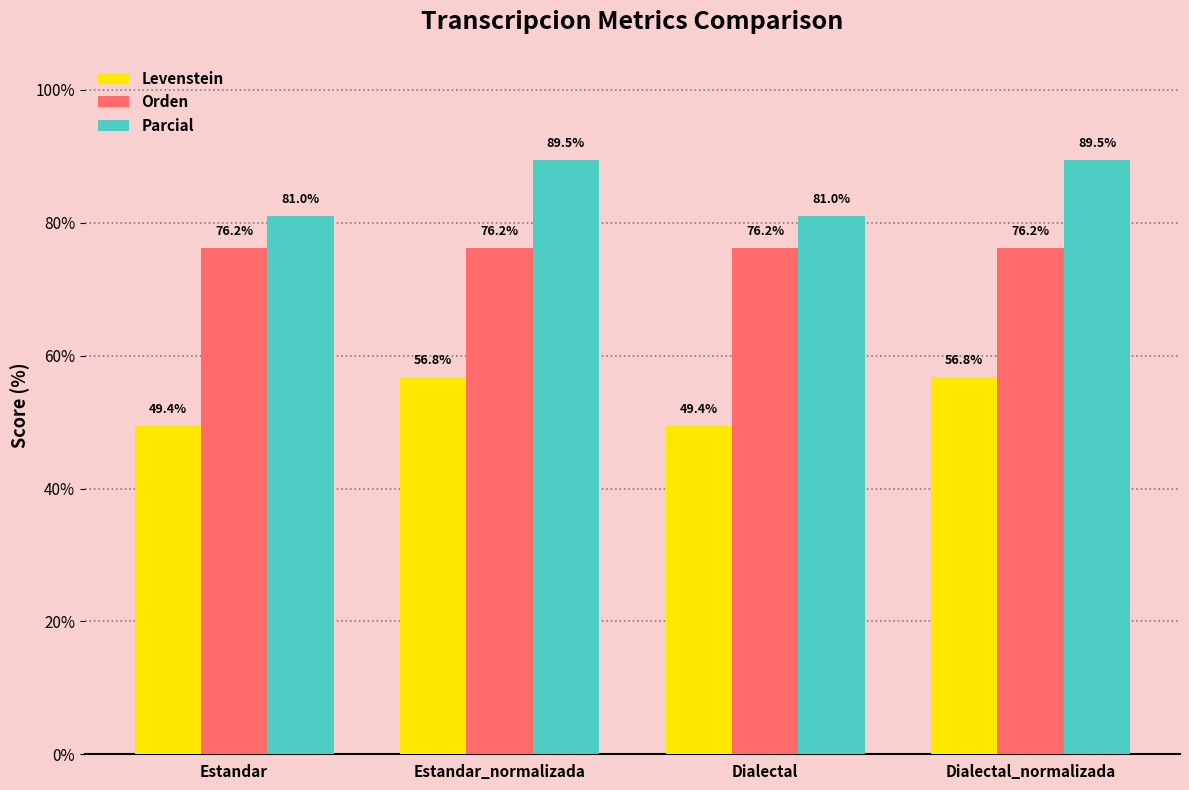

What is the difference between the maximum and minimum values in the Parcial series?

8.5